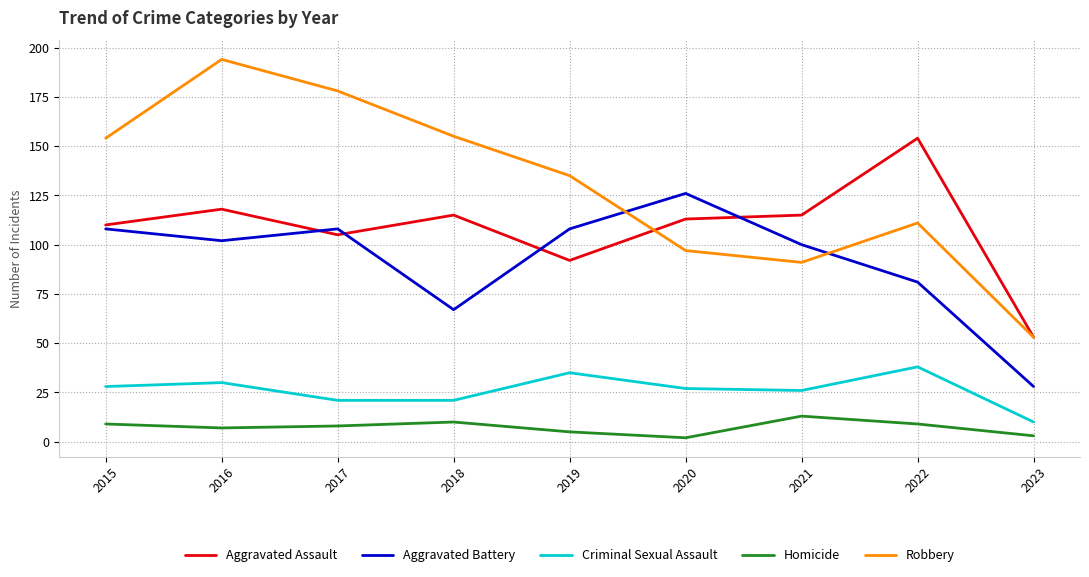

At which category is the sum across all series the highest?

2016